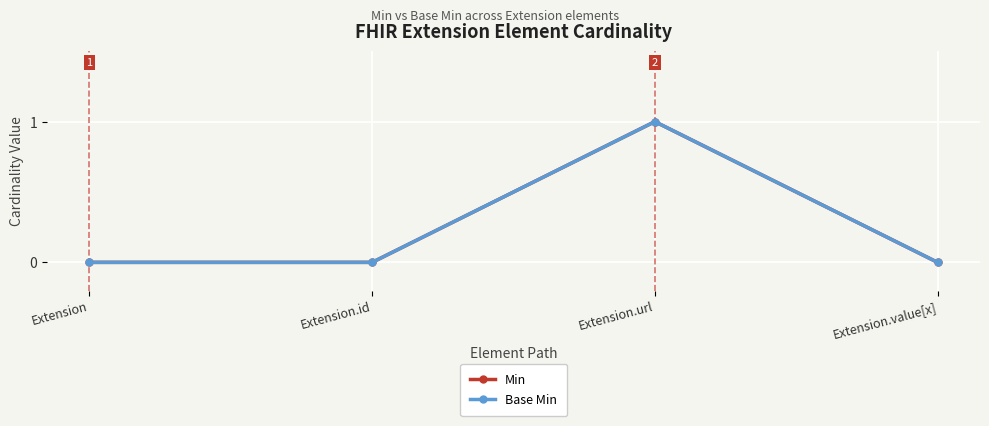

In Min, how many points are higher than both neighbors (excluding endpoints)?

1